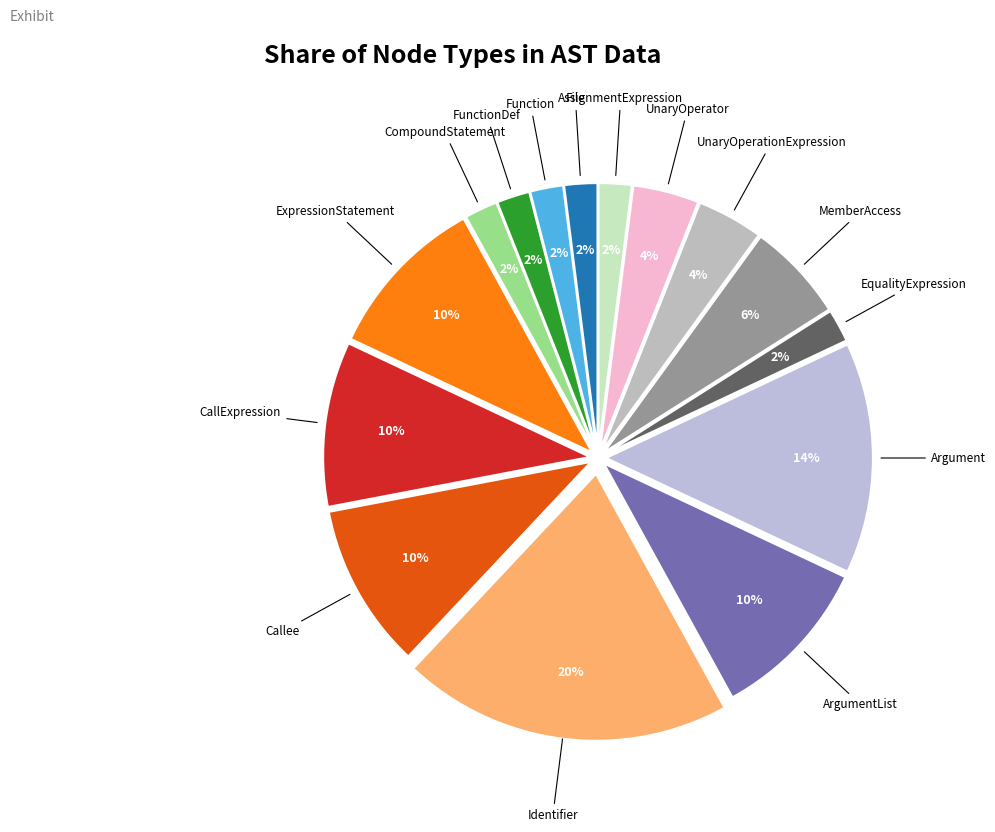

How many segments does this pie chart have?

15